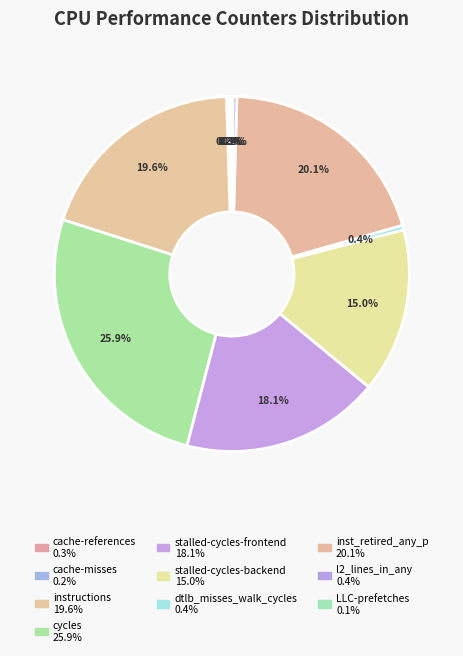

True or false: l2_lines_in_any accounts for 0% of the total.

True